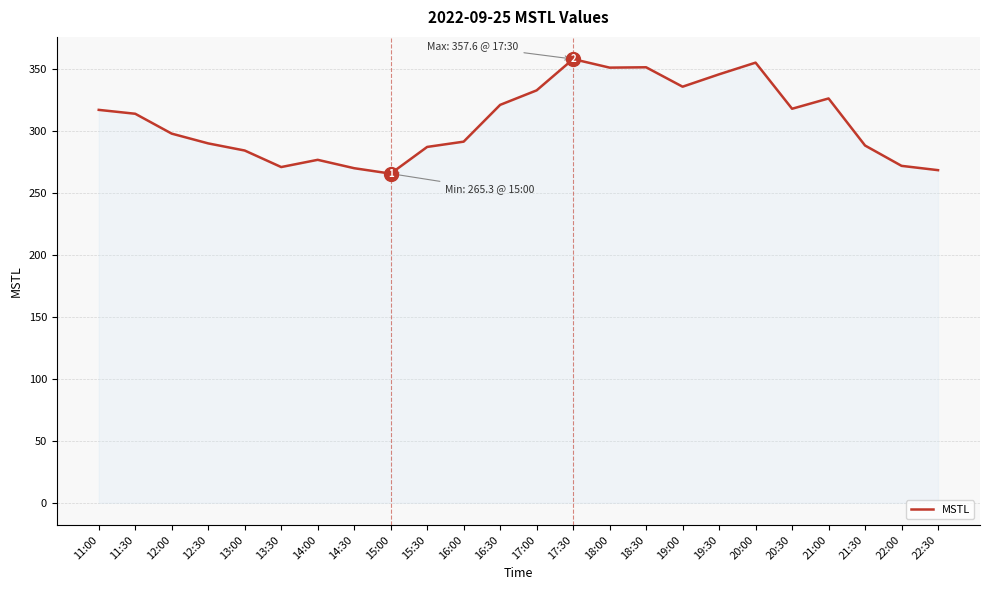

Is it true that the value at 13:00 is 479.0?

False